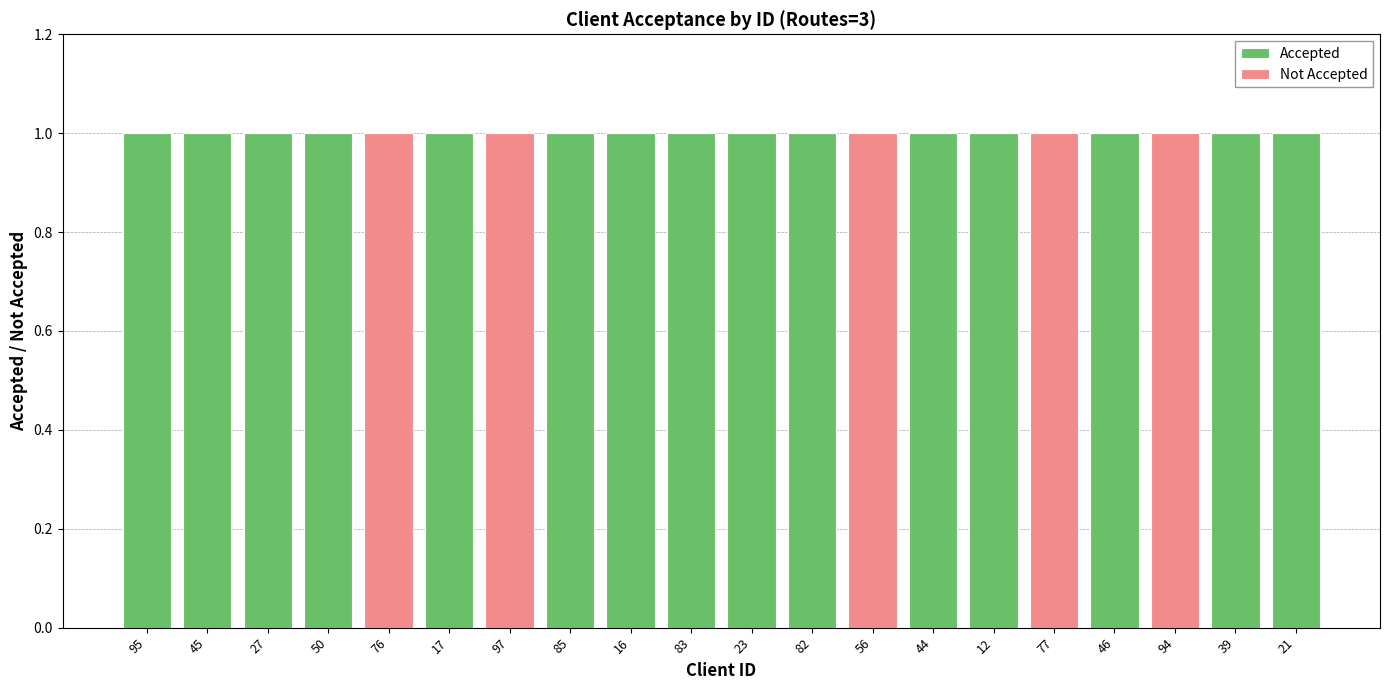

Does the chart contain stacked bars?

Yes